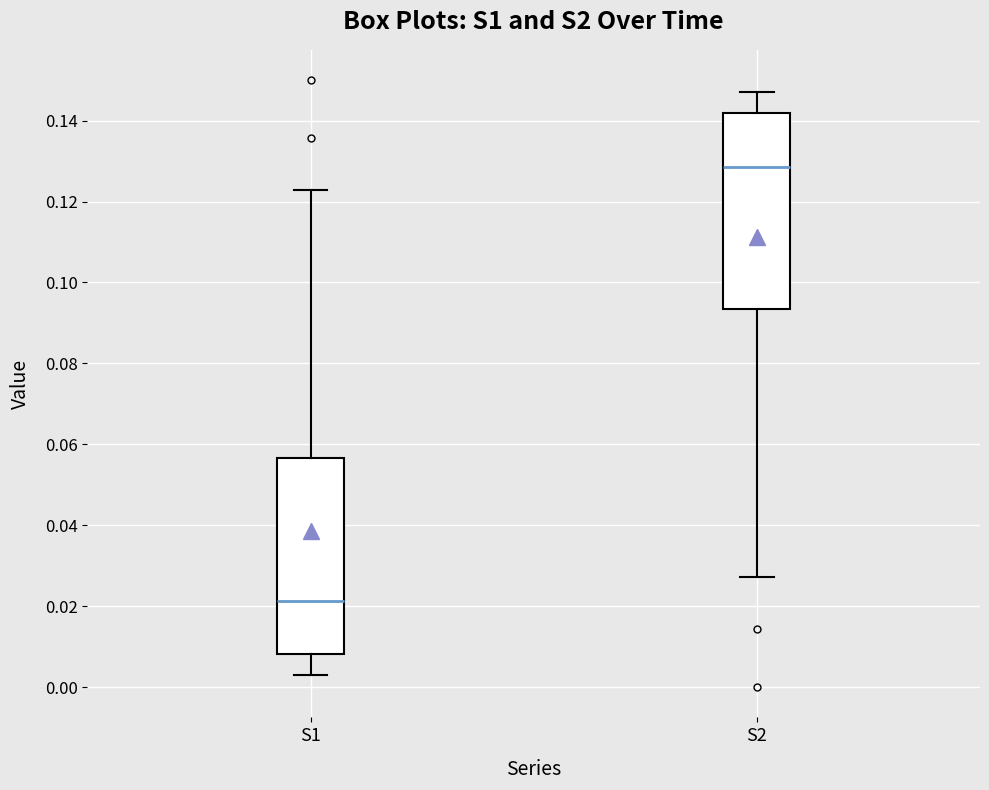

Reading left to right, transcribe this box plot: for each box, give where its median line is, the range the box spans, and where its two whiskers end, as read against the y-axis. The values are not printed on the chart, so give them approximately, as read against the axis.

S1: median 0.022, box 0.008 to 0.056, whiskers 0.004 to 0.122
S2: median 0.128, box 0.094 to 0.142, whiskers 0.028 to 0.146